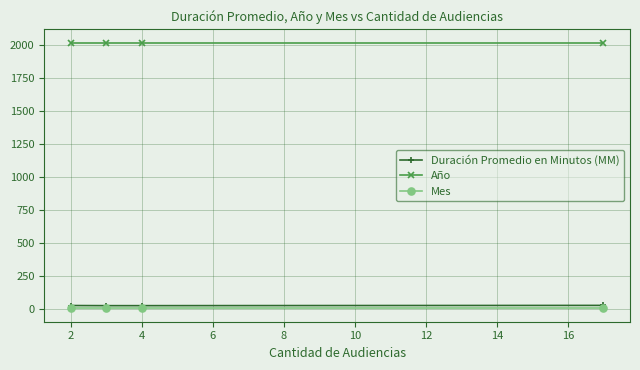

What is the average value of the Año series?

2020